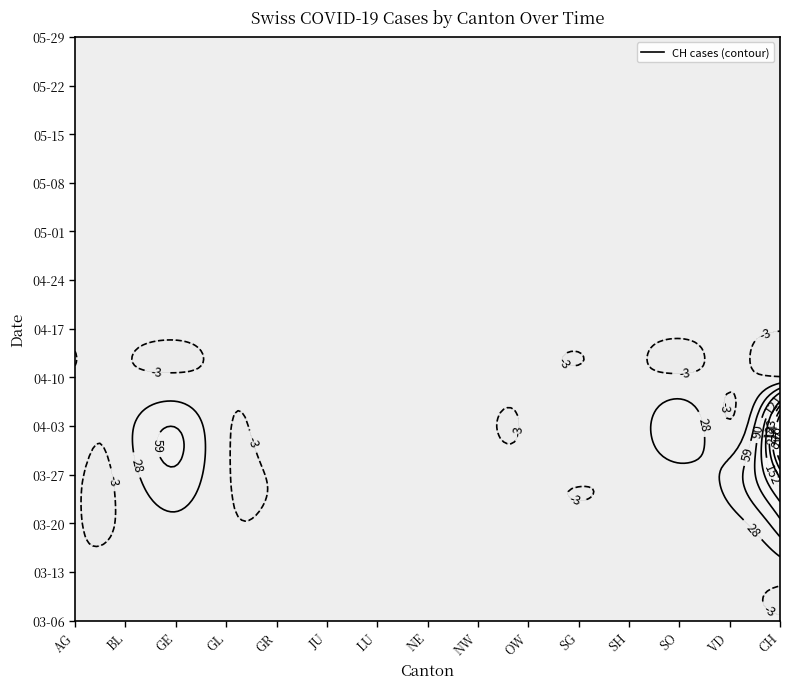

Reading left to right, list all the values displayed in this chart.

2020-03-06: 0	2	0	0	0	0	0	0	0	0	0	0	0	0	2
2020-03-13: 0	3	5	0	0	0	1	0	0	0	0	0	0	0	9
2020-03-20: 2	2	21	0	0	0	1	0	0	0	0	0	5	15	82
2020-03-27: 10	11	54	0	0	0	7	0	0	0	0	0	16	38	194
2020-04-03: 26	18	58	0	10	9	0	0	0	0	23	0	57	0	294
2020-04-10: 0	0	0	0	0	0	0	0	0	0	0	0	0	0	0
2020-04-17: 0	0	0	0	0	0	0	0	0	0	0	0	0	0	0
2020-04-24: 0	0	0	0	0	0	0	0	0	0	0	0	0	0	0
2020-05-01: 0	0	0	0	0	0	0	0	0	0	0	0	0	0	0
2020-05-08: 0	0	0	0	0	0	0	0	0	0	0	0	0	0	0
2020-05-15: 0	0	0	0	0	0	0	0	0	0	0	0	0	0	0
2020-05-22: 0	0	0	0	0	0	0	0	0	0	0	0	0	0	0
2020-05-29: 0	0	0	0	0	0	0	0	0	0	0	0	0	0	0